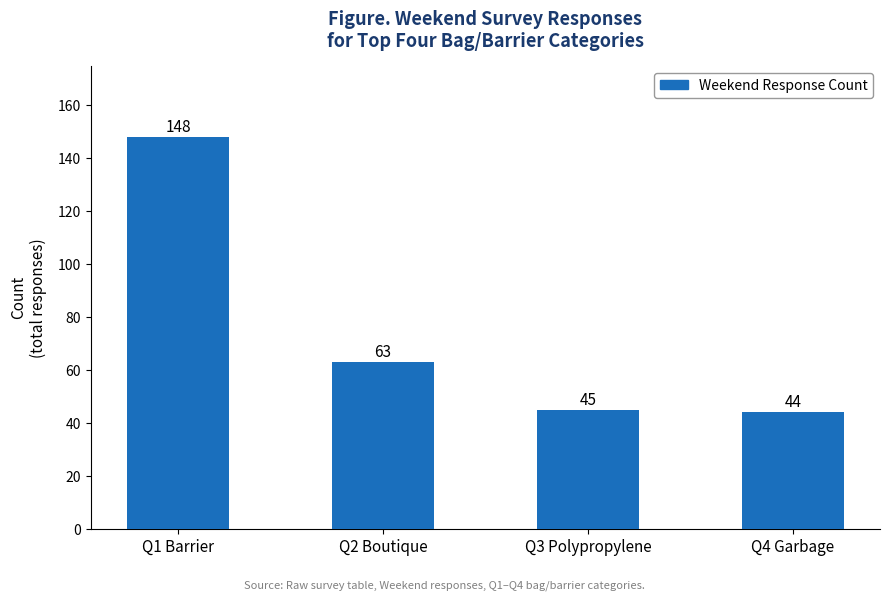

Reading left to right, list all the values displayed in this chart.

Q1 Barrier=148	Q2 Boutique=63	Q3 Polypropylene=45	Q4 Garbage=44